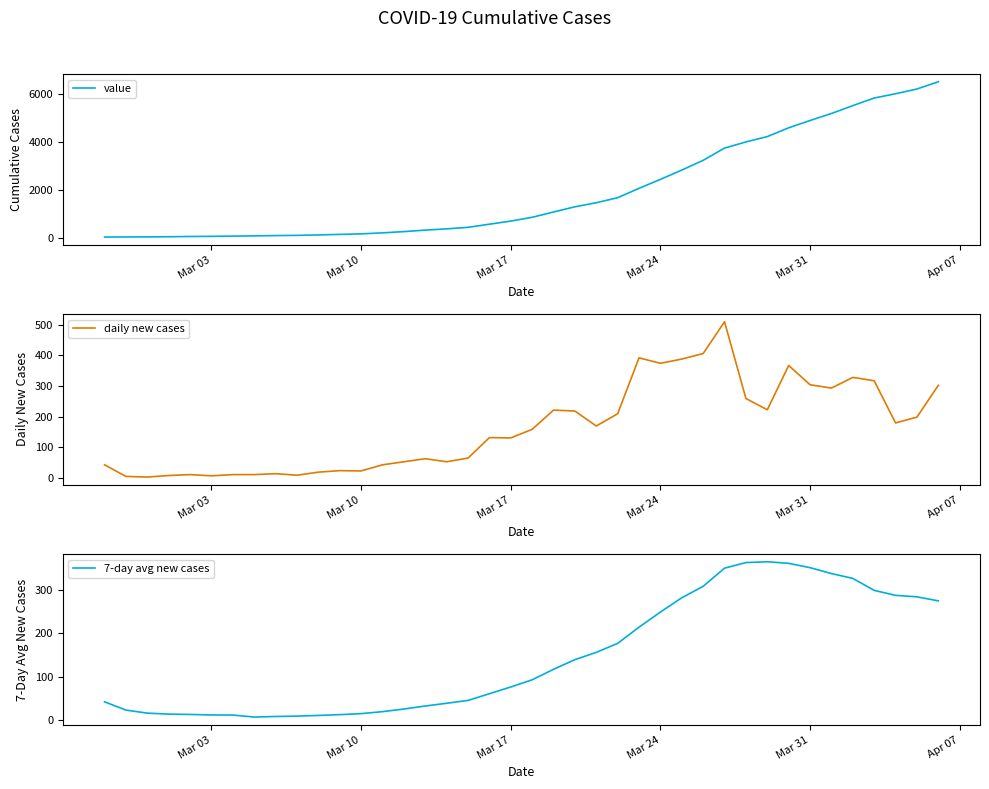

True or false: 7-day avg new cases has a value of 32.8 at Mar 17.

False